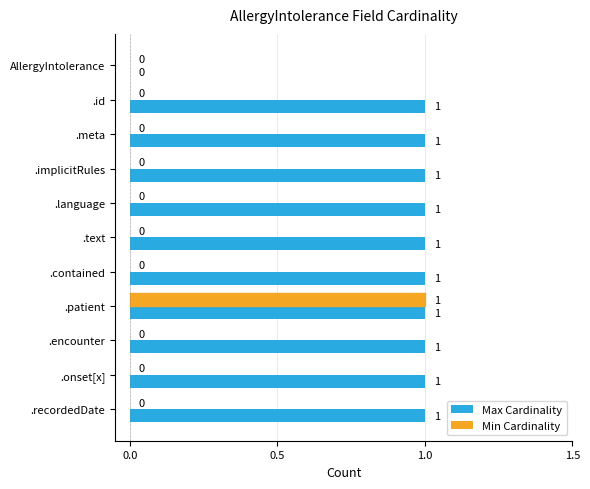

Which category has the highest value in the Min Cardinality series?

.patient